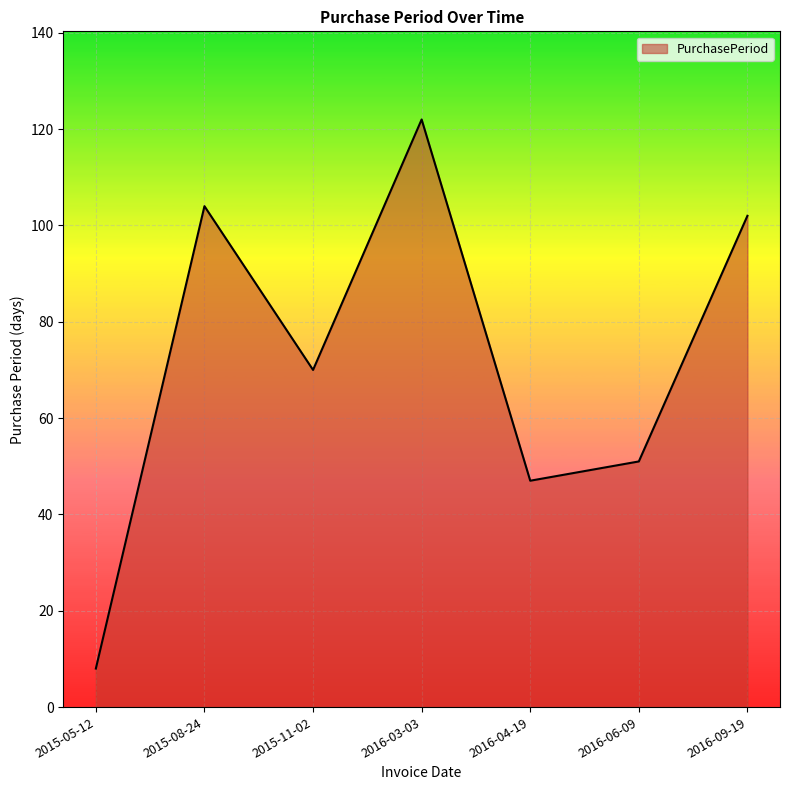

Where does the data first go above 70?

2015-08-24